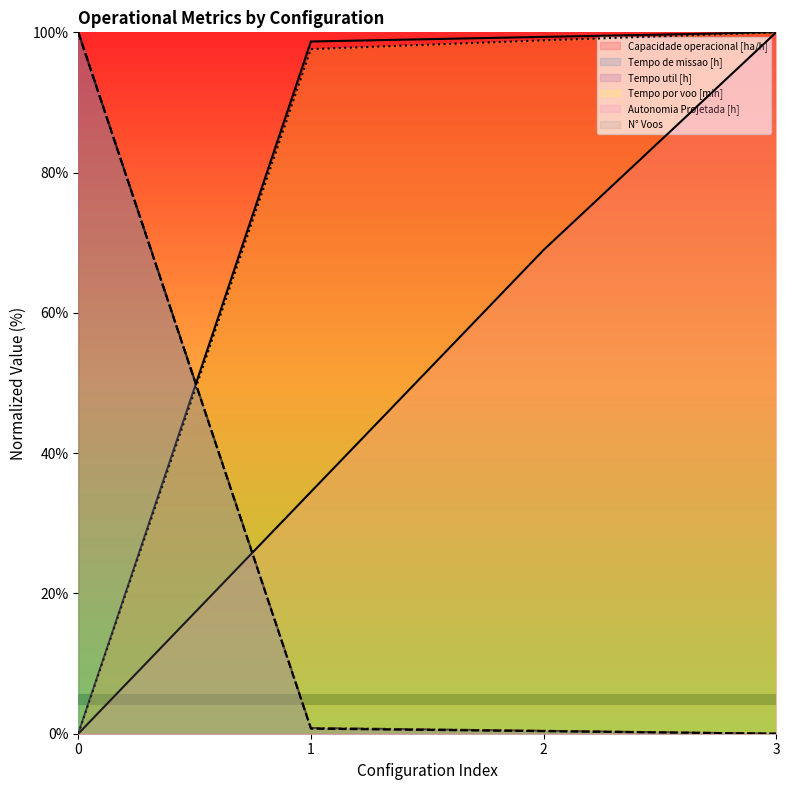

Rank the series at 2 from highest to lowest value.

Capacidade operacional [ha/h], Tempo por voo [min], Autonomia Projetada [h], Tempo util [h], Tempo de missao [h], N° Voos